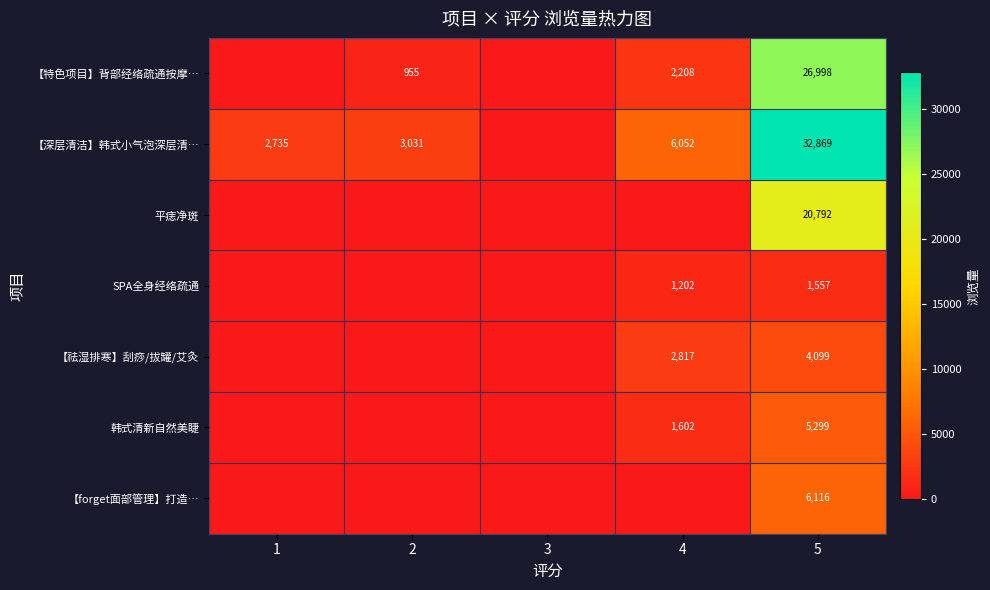

What is the difference between the 【深层清洁】韩式小气泡深层清… values at 5 and 1?

30134